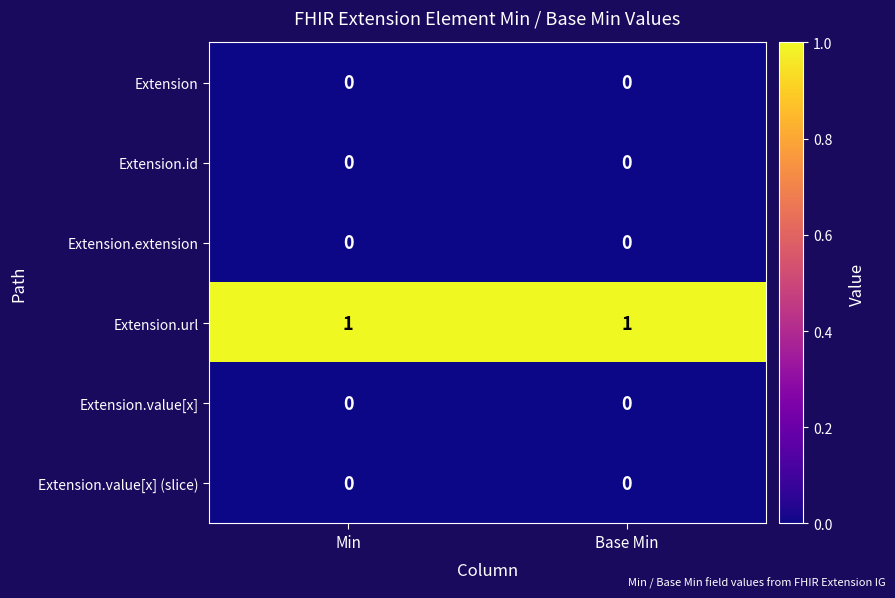

Is the value of Extension.extension at Base Min greater than the value of Extension.url at Base Min?

No